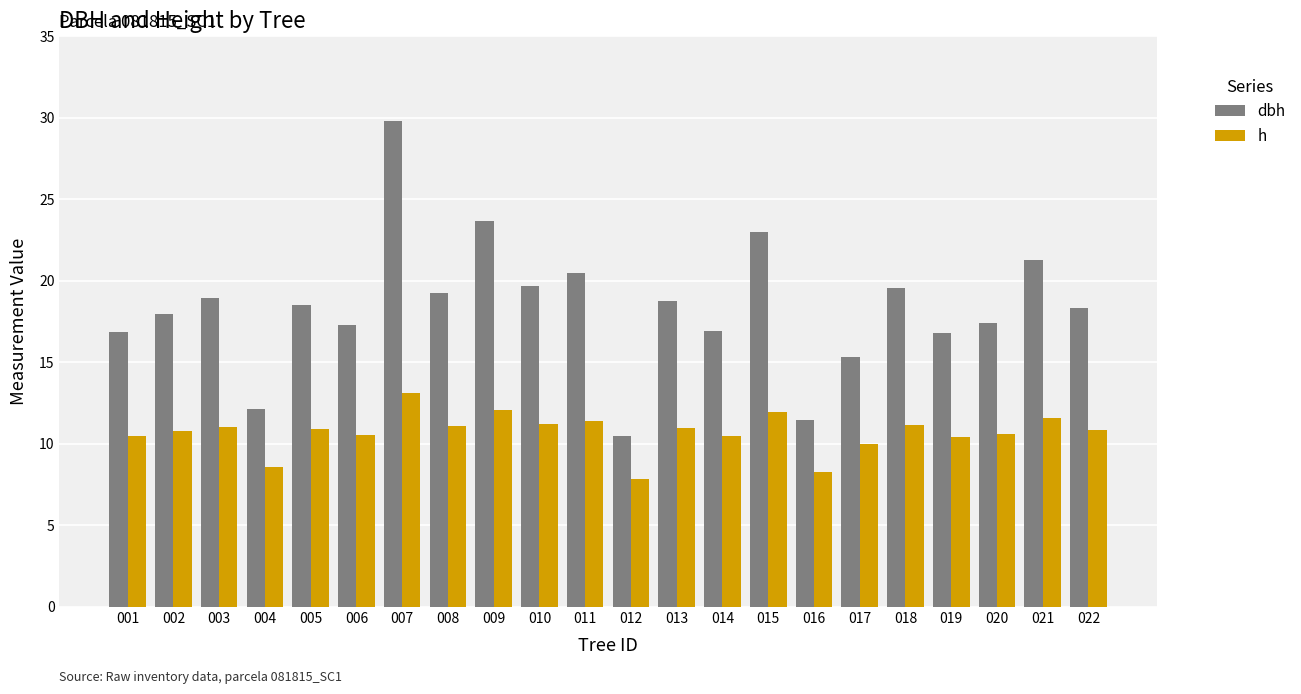

What is the sum of all dbh values?

403.8